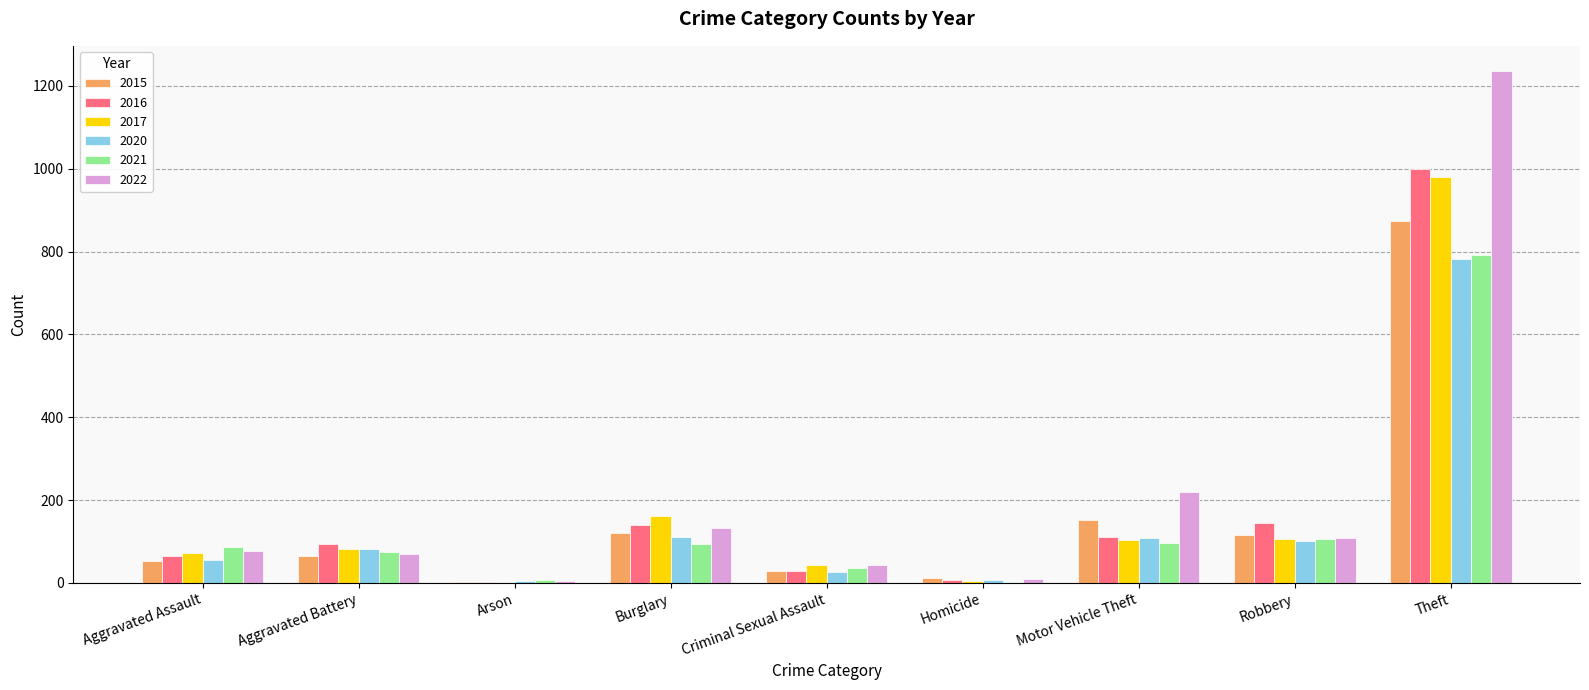

What is the difference between the 2017 values at Theft and Aggravated Assault?

907